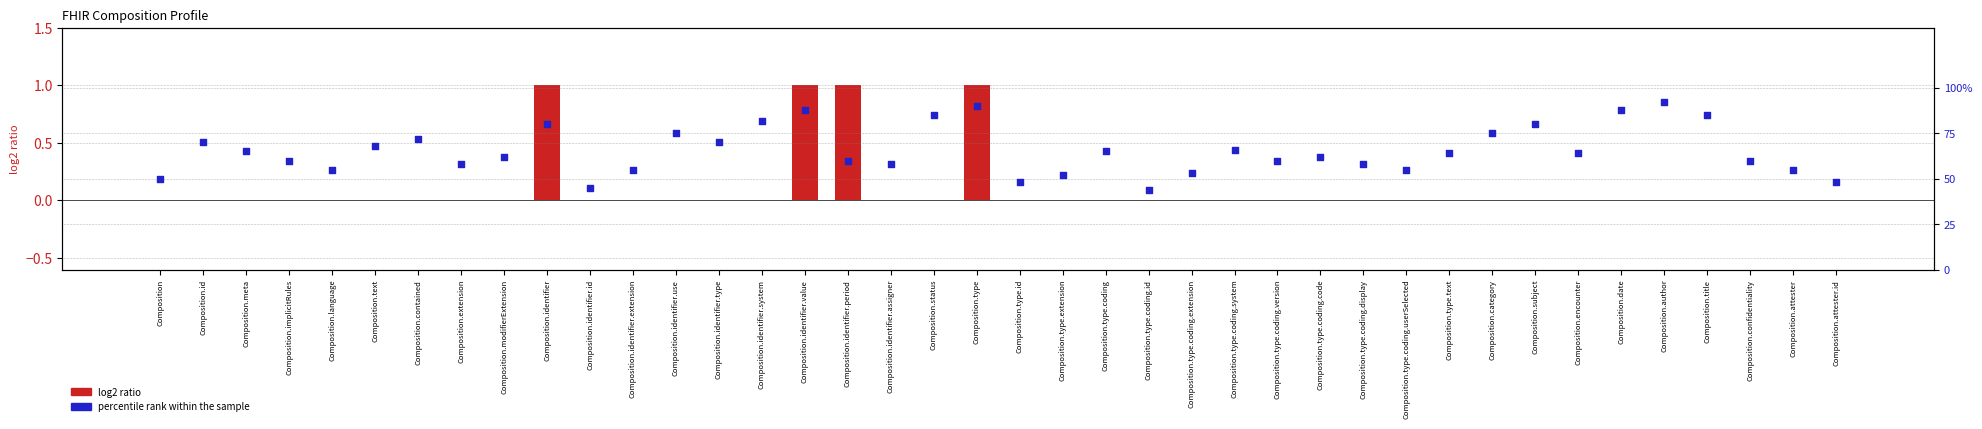

Which series has the largest total across all categories?

percentile rank within the sample